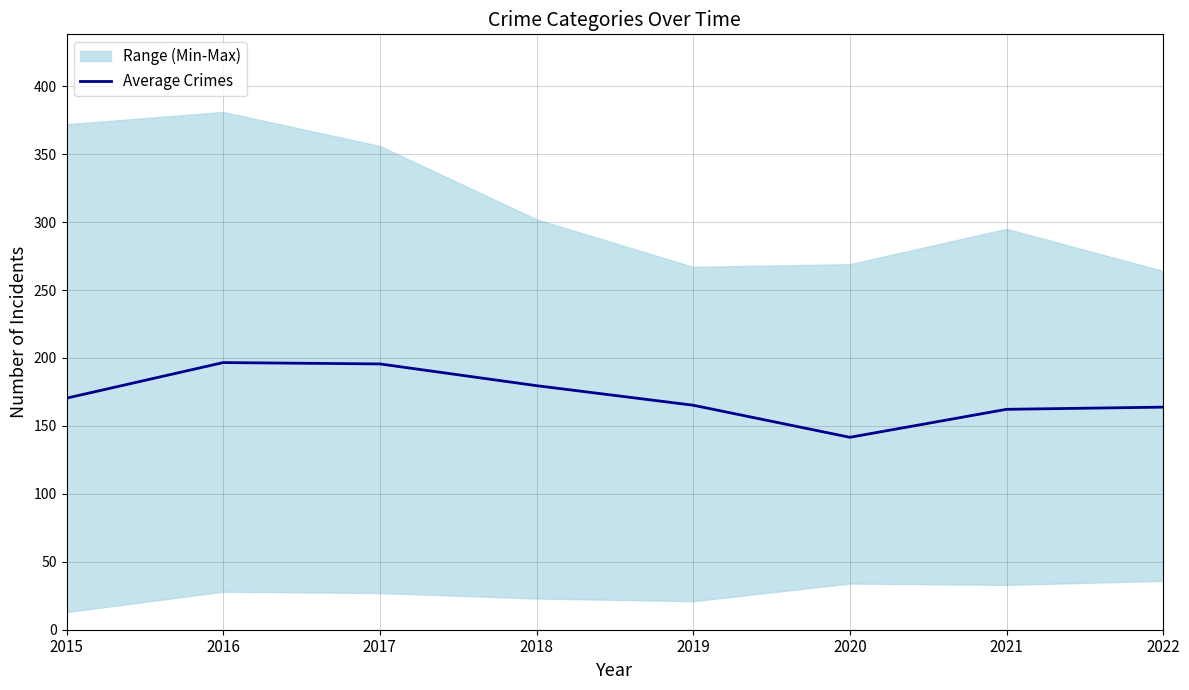

Reading left to right, transcribe all the data shown in this chart.

170.4	196.6	195.6	179.6	165.2	141.6	162.2	163.8